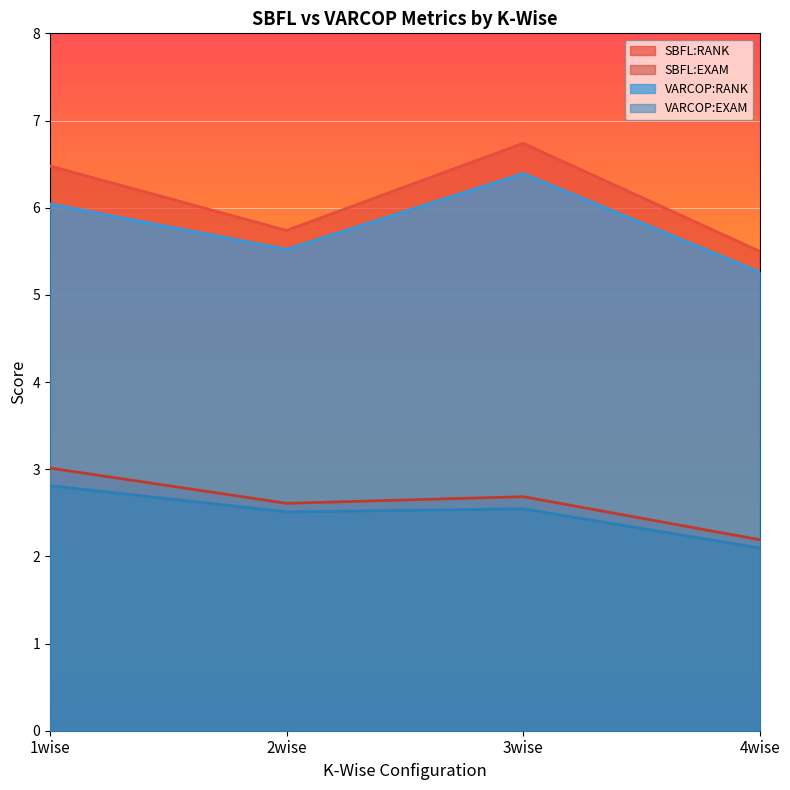

How many values in the SBFL:RANK series are below 6?

2